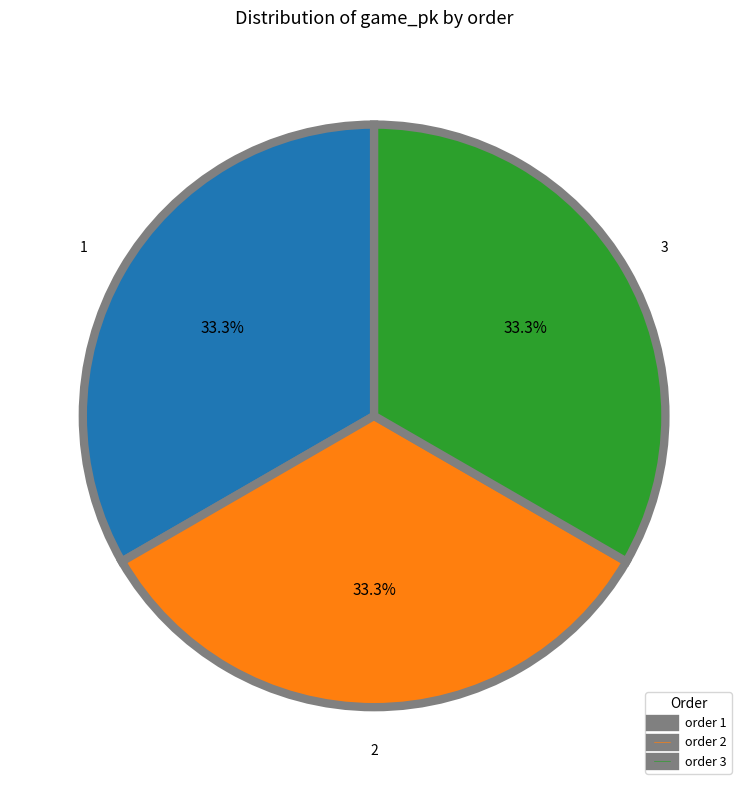

What percentage is NOT represented by 3?

66.7%